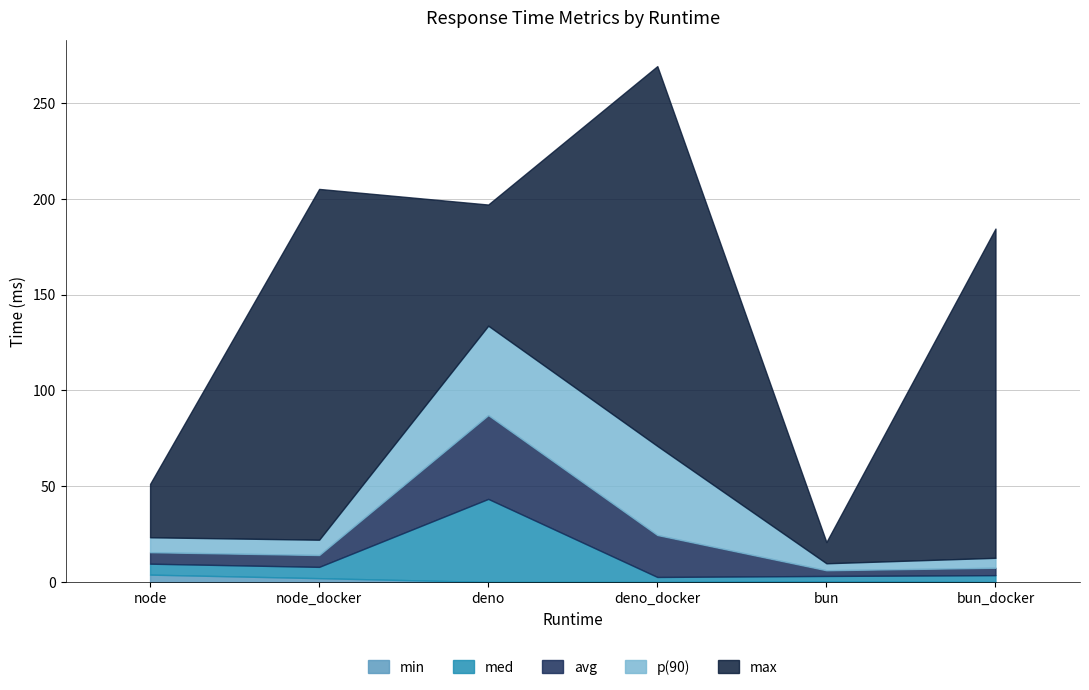

What is the minimum value shown in the chart?

0.1